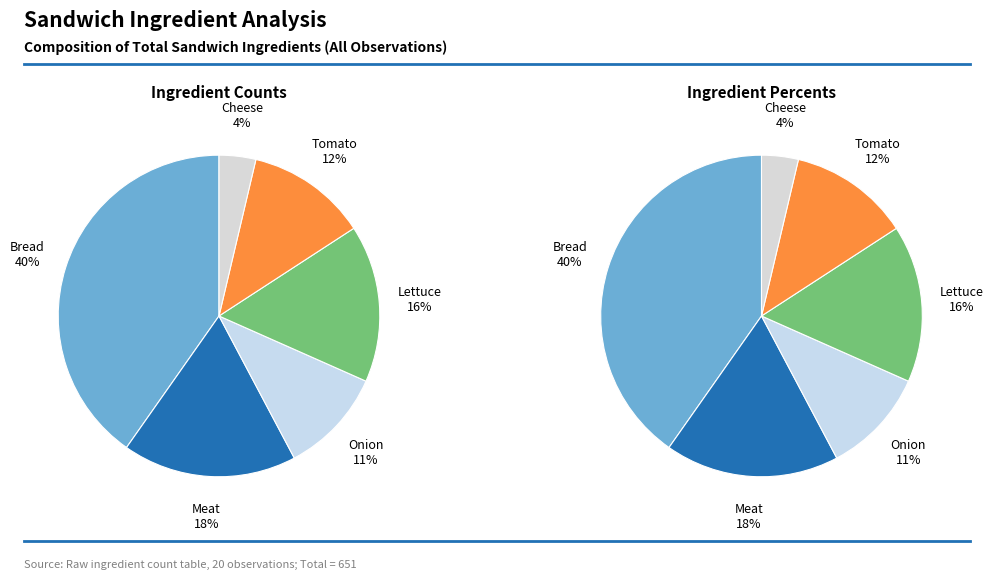

Is there any slice that represents more than half of the pie?

No